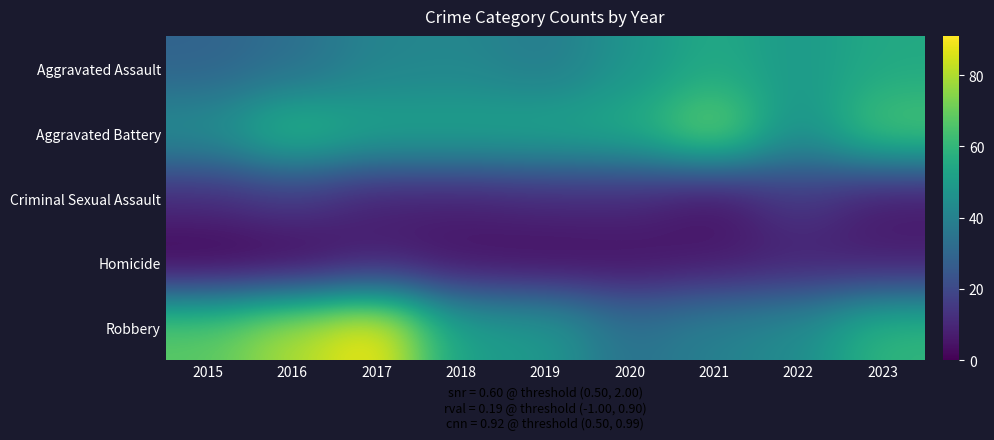

Reading left to right, extract all data points from this chart.

Aggravated Assault: 2015=29	2016=33	2017=41	2018=42	2019=38	2020=47	2021=55	2022=49	2023=55
Aggravated Battery: 2015=45	2016=61	2017=53	2018=53	2019=54	2020=56	2021=73	2022=45	2023=66
Criminal Sexual Assault: 2015=11	2016=15	2017=8	2018=8	2019=10	2020=10	2021=4	2022=15	2023=6
Homicide: 2015=0	2016=1	2017=7	2018=4	2019=3	2020=4	2021=6	2022=8	2023=7
Robbery: 2015=68	2016=80	2017=91	2018=51	2019=49	2020=34	2021=40	2022=44	2023=60